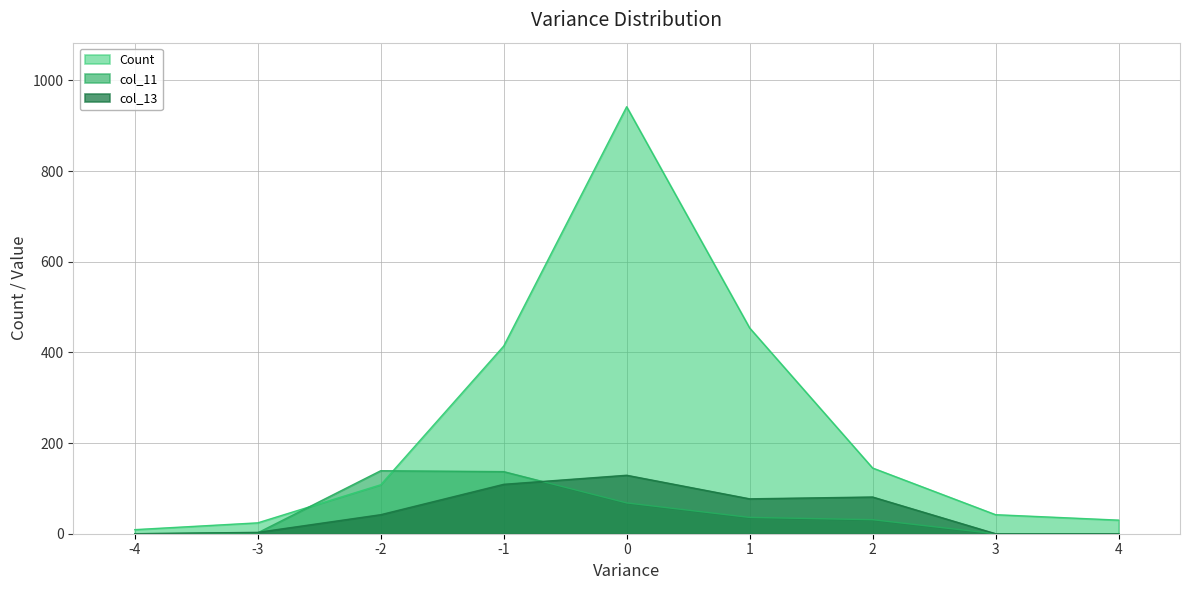

What is the total value across all series at -4?

9